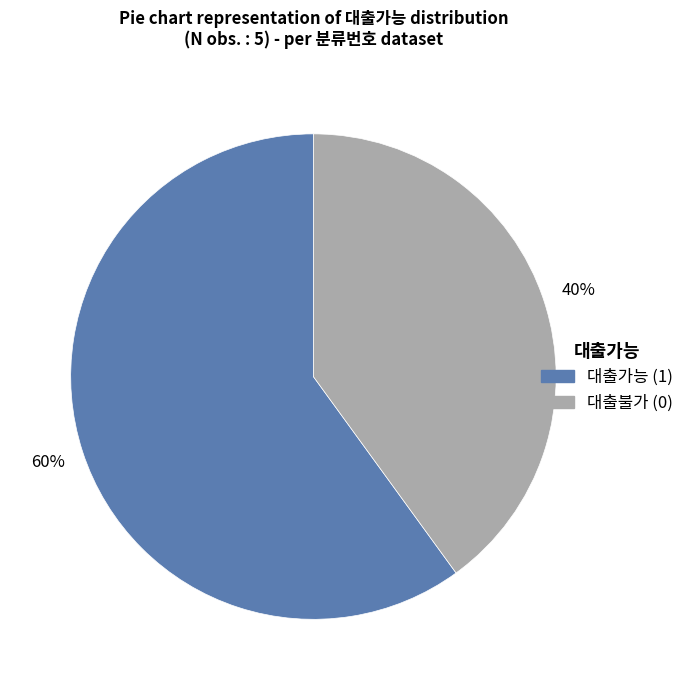

Does any single category account for the majority?

Yes